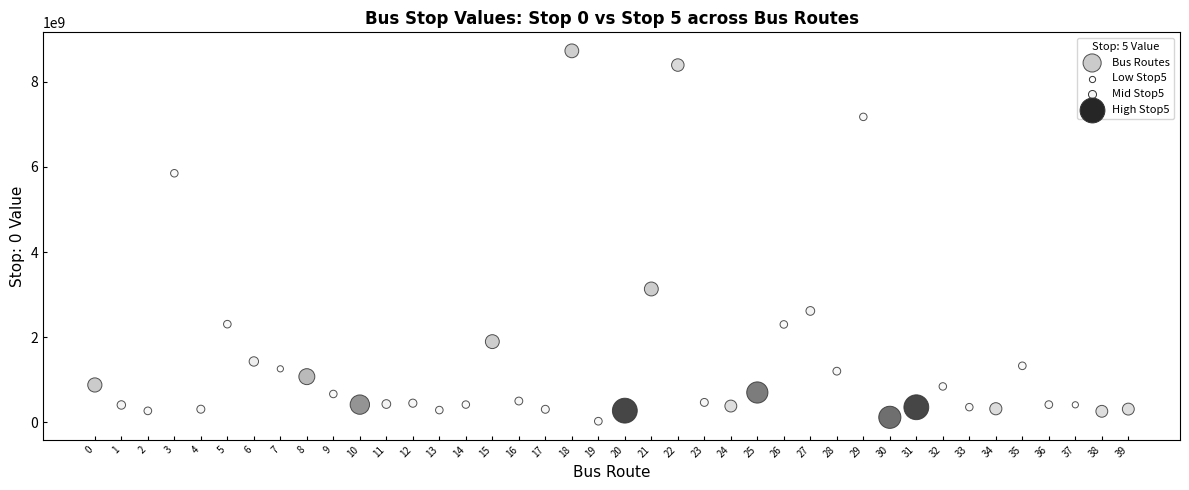

What is the range of Y values (max minus min)?

8694088510